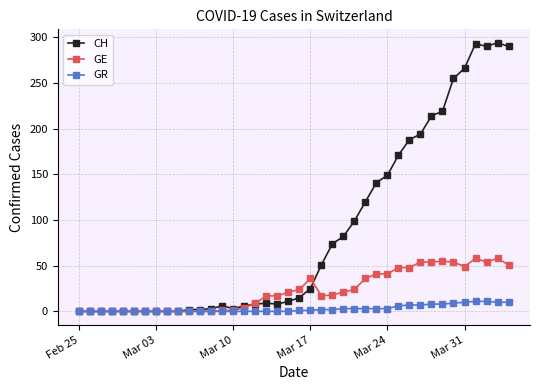

What are all the series names shown in the legend?

CH, GE, GR